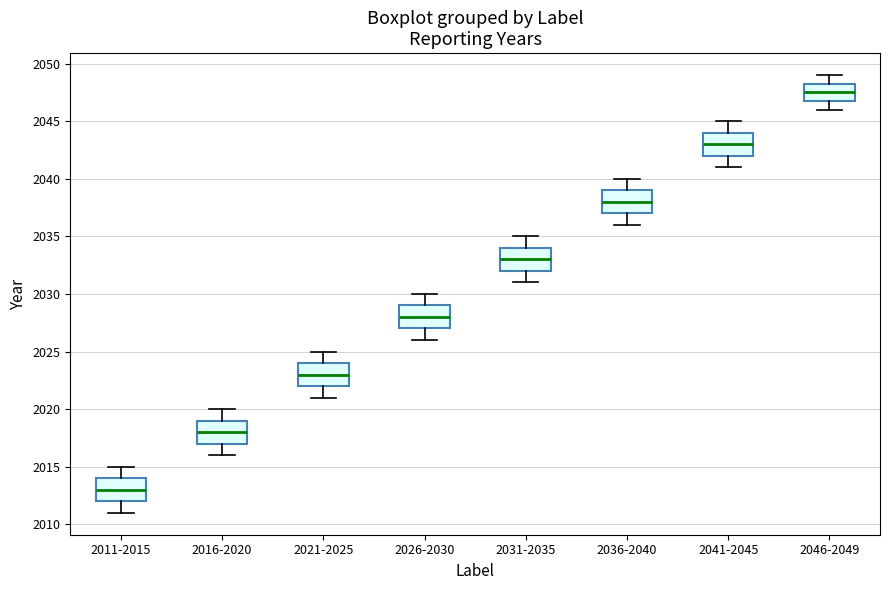

Which box's median line is the lowest?

2011-2015